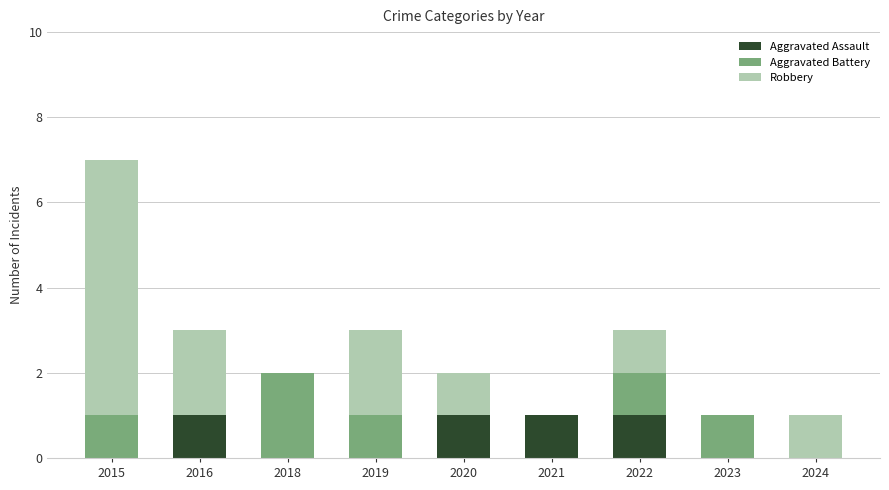

How many Aggravated Assault values are between 0 and 1?

9